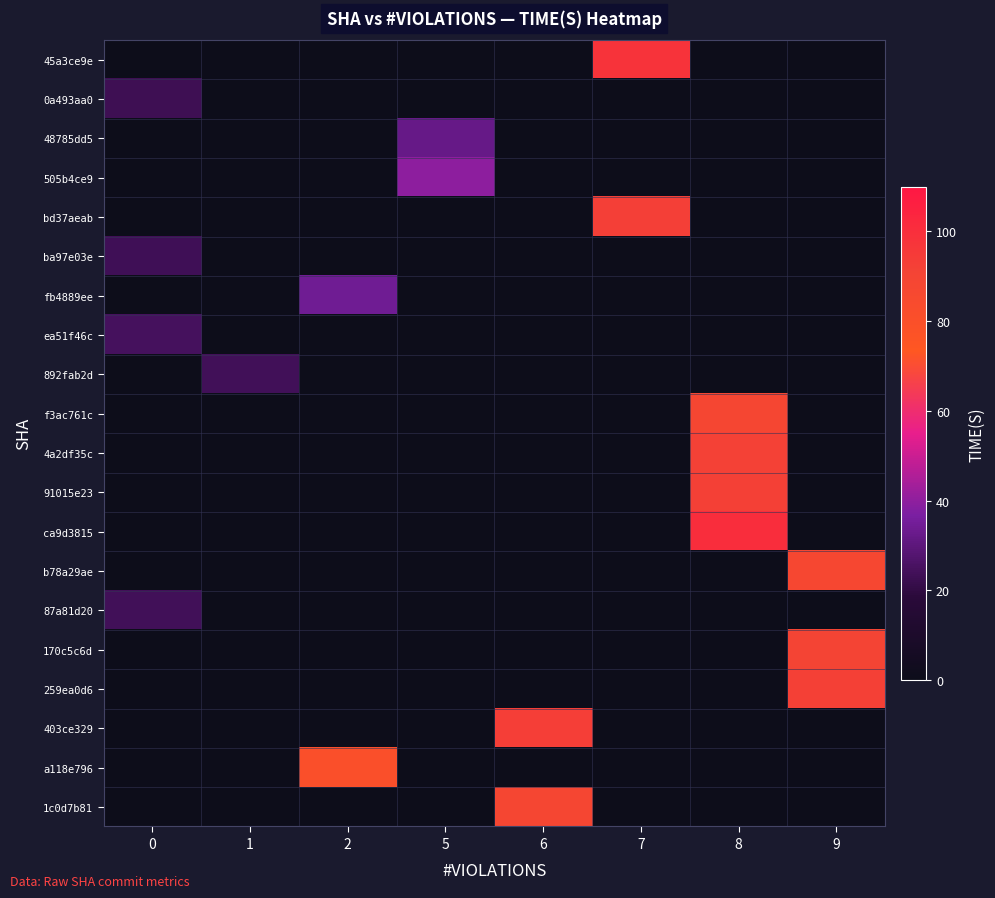

Is the value of 91015e23 at 7 greater than the value of 259ea0d6 at 9?

No